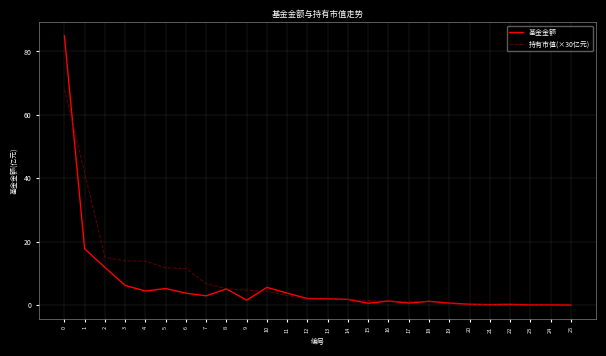

Is it true that 持有市值(×30亿元) equals 23.6 at 2?

False